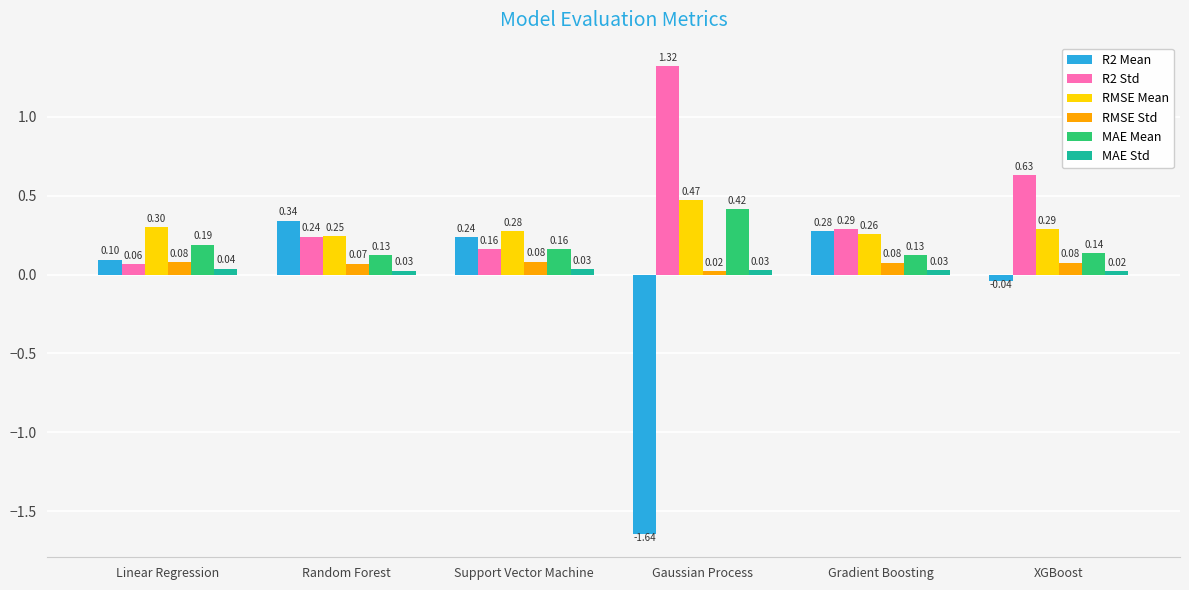

How many groups of bars are there?

6